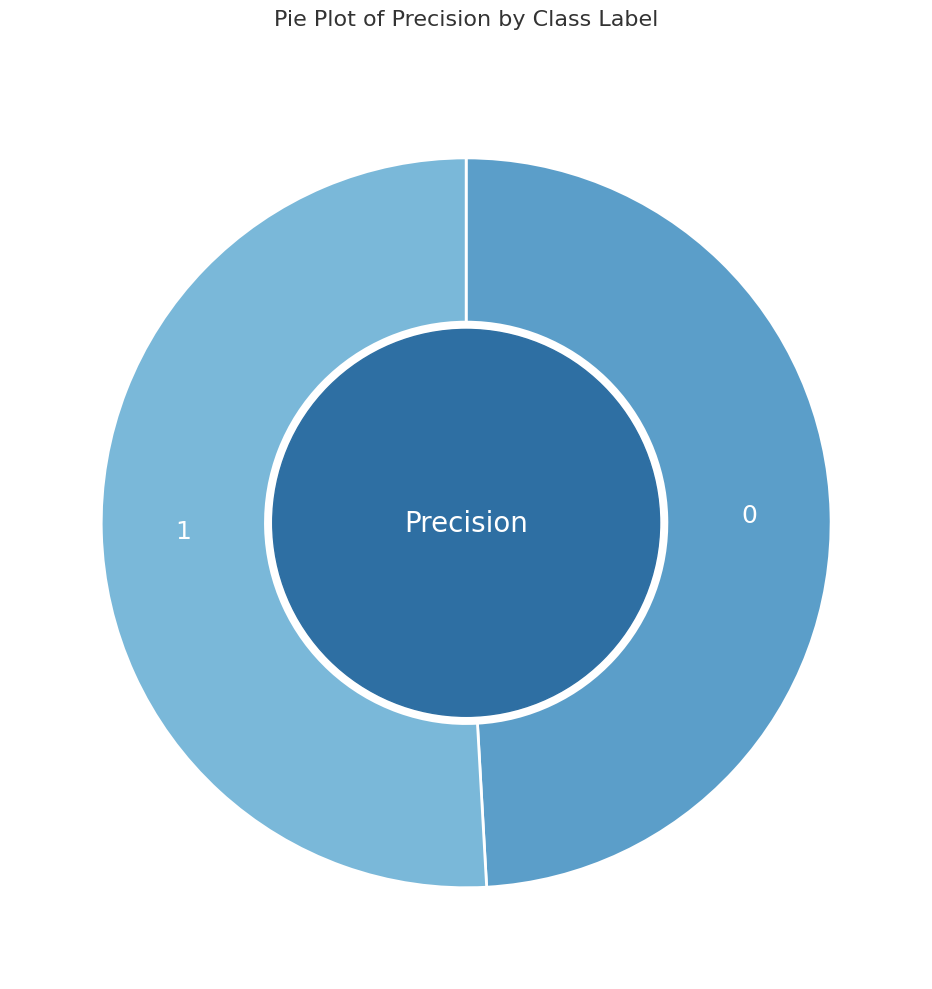

What is the majority slice?

1